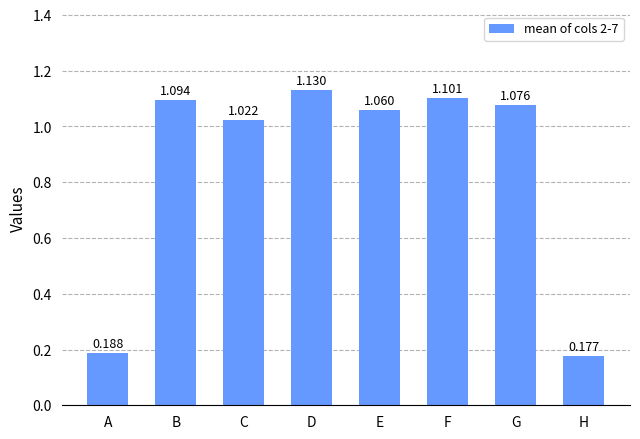

Which label corresponds to the smallest value in the chart?

H